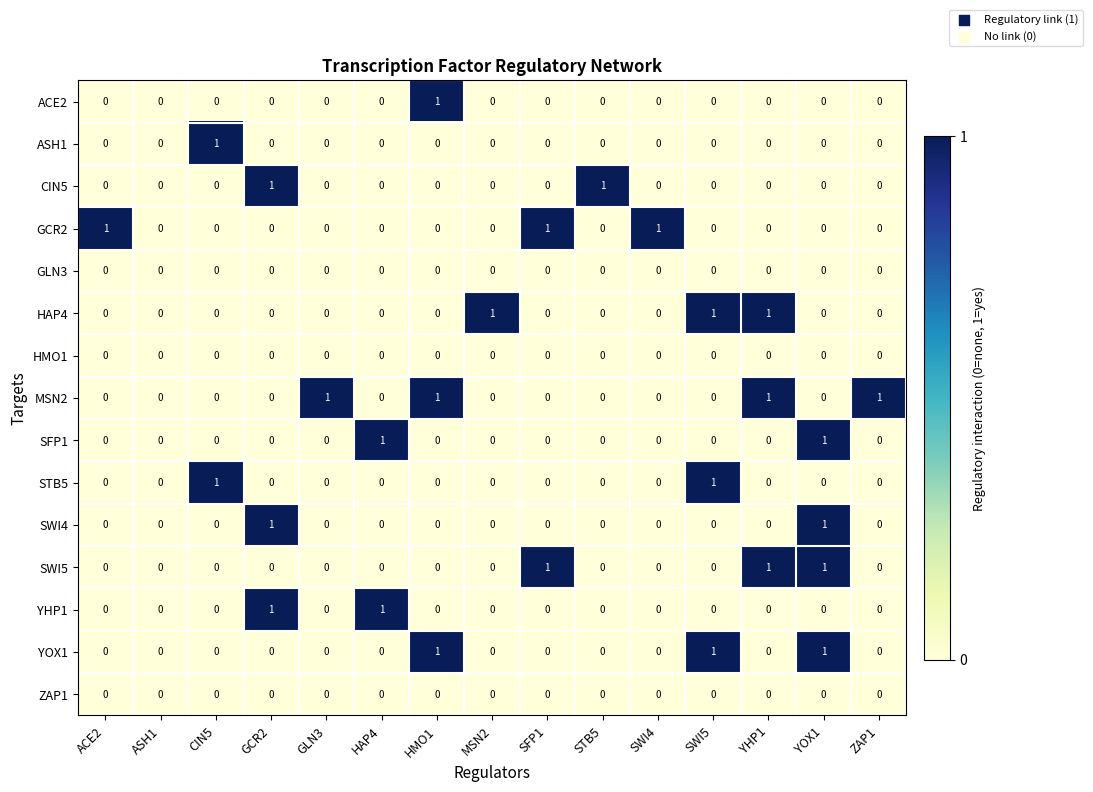

How many CIN5 values are between 0 and 1?

15